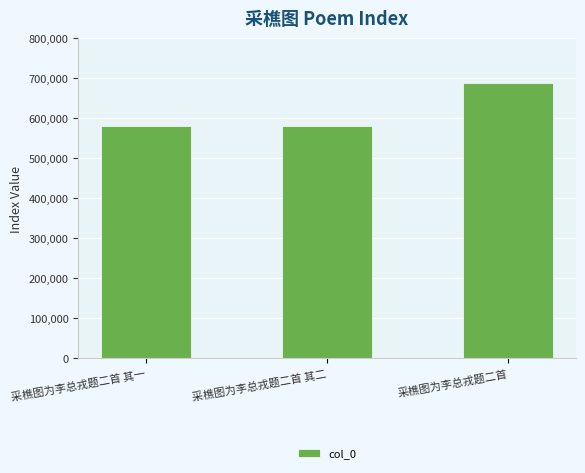

Which has a higher value, 采樵图为李总戎题二首 其二 or 采樵图为李总戎题二首?

采樵图为李总戎题二首